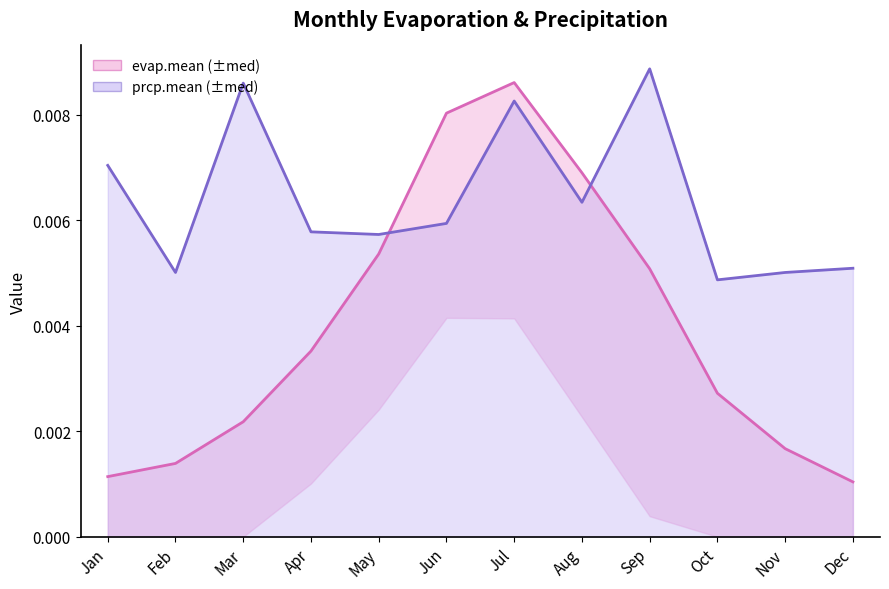

Between May and Sep, which series saw the biggest shift?

prcp.mean_line